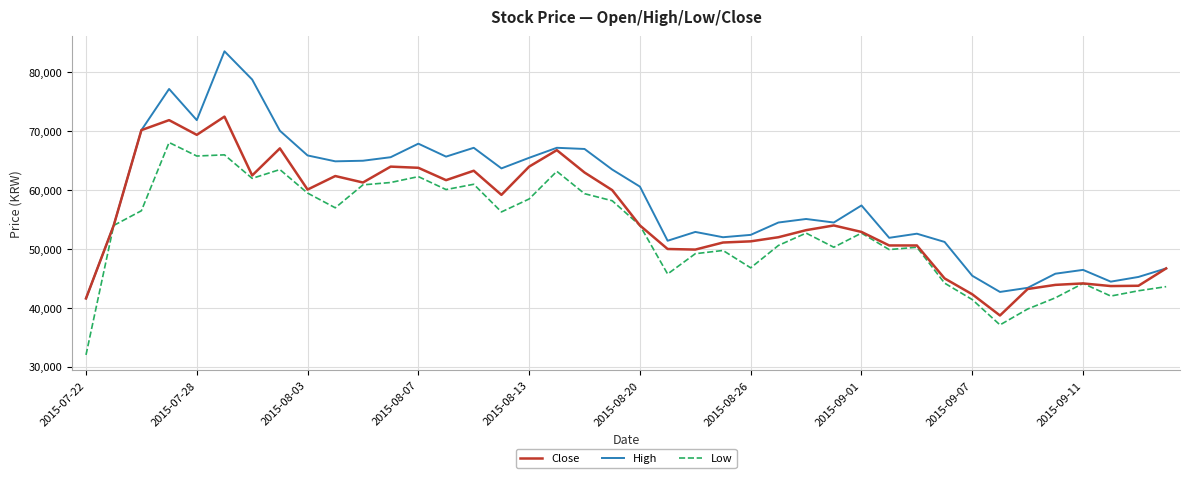

Rank the series by their average value, from highest to lowest.

High, Close, Low